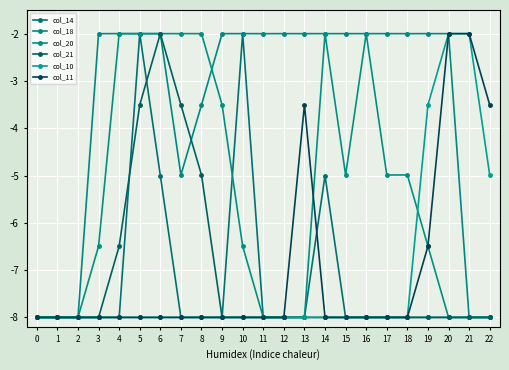

True or false: col_10 and col_21 cross at least once.

False